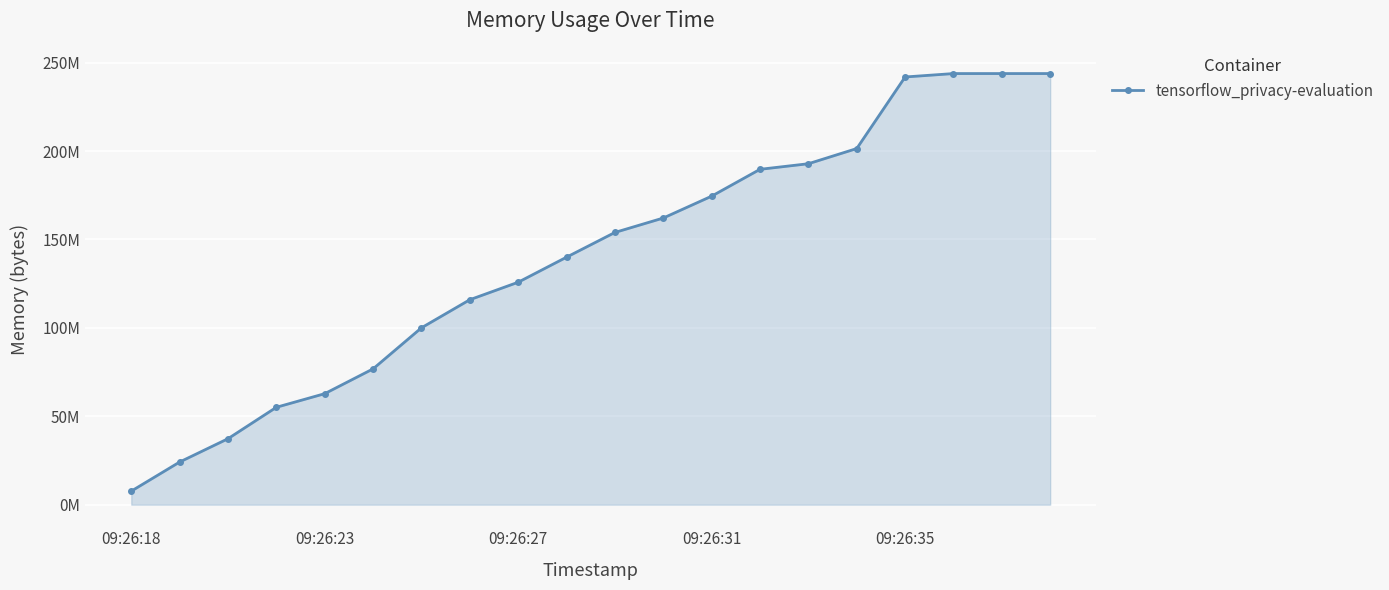

What is the average value?

139677696